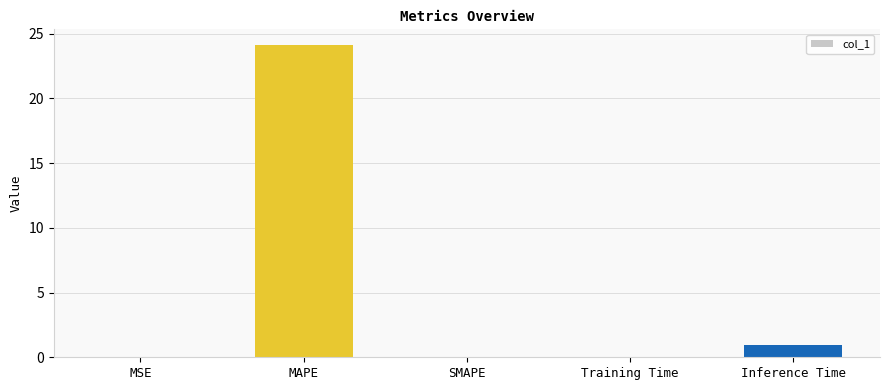

What is the sum of the values at MAPE and SMAPE?

24.1